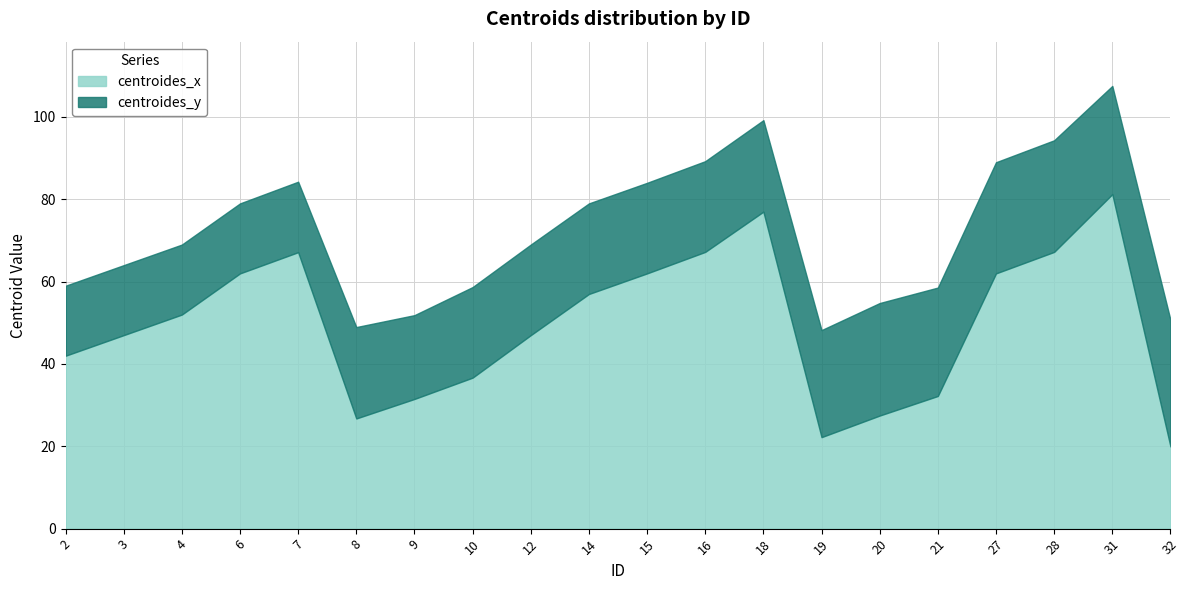

Rank the categories by centroides_x value from lowest to highest.

32, 19, 8, 20, 9, 21, 10, 2, 3, 12, 4, 14, 6, 15, 27, 7, 16, 28, 18, 31